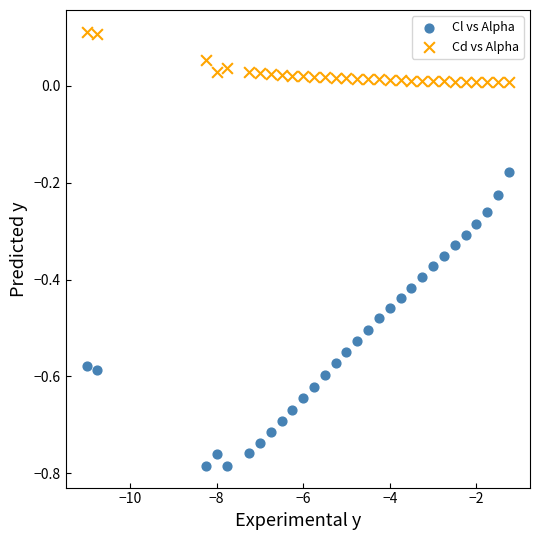

Which series has the widest spread of Y values?

Cl vs Alpha